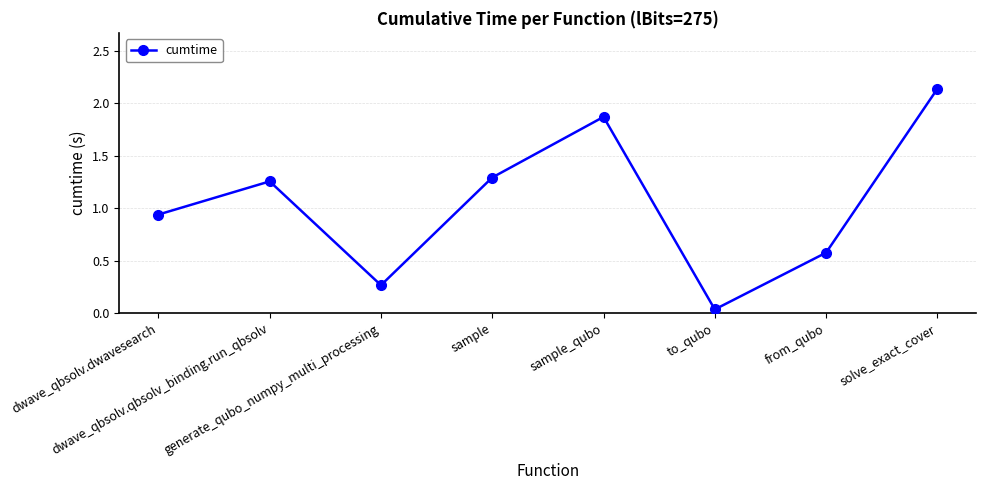

How many points are higher than both their immediate neighbors (excluding endpoints)?

2